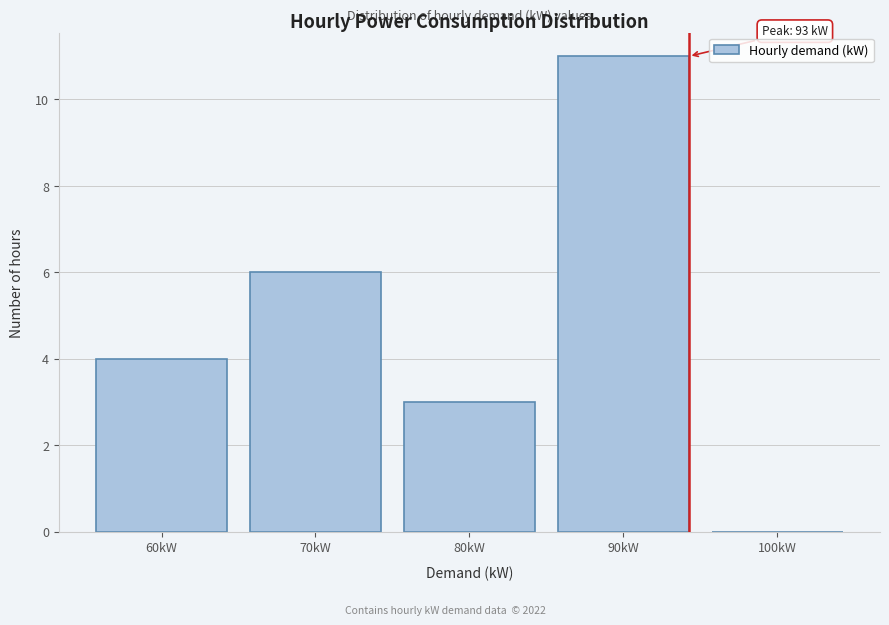

Reading left to right, extract all data points from this chart.

60kW=4	70kW=6	80kW=3	90kW=11	100kW=0